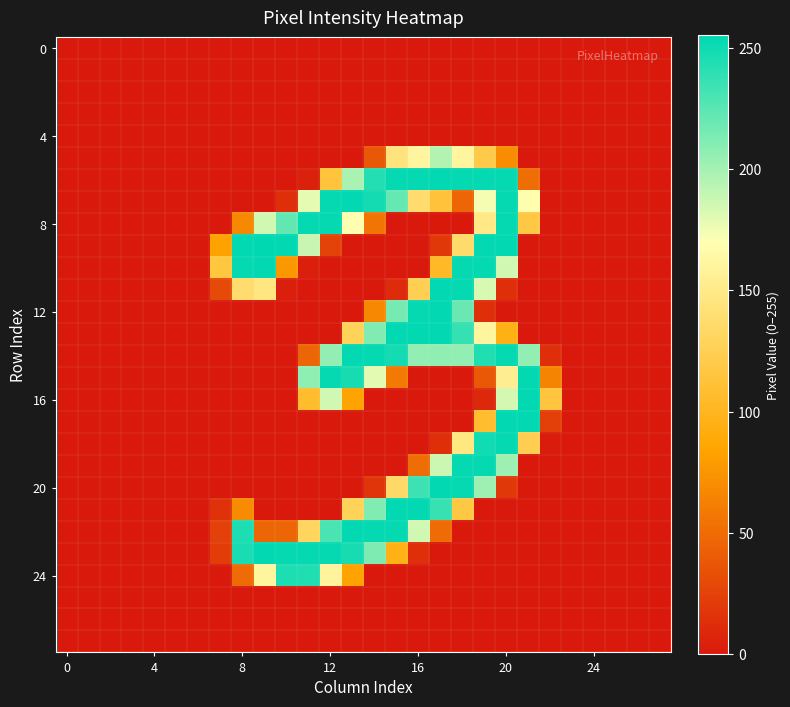

How many series are shown in this chart?

28